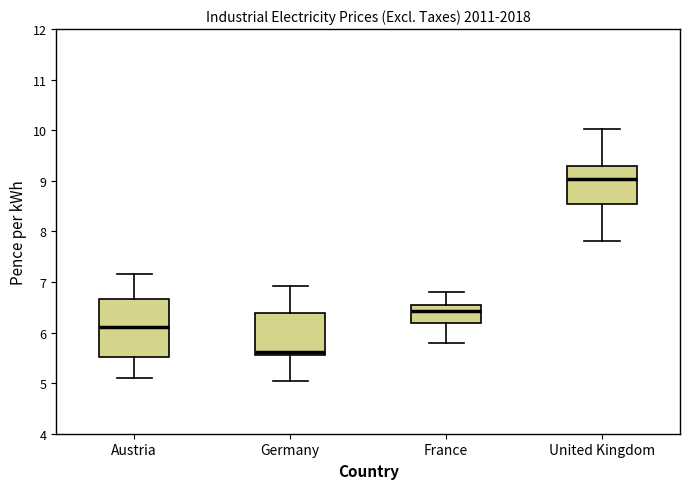

Reading left to right, transcribe this box plot: for each box, give where its median line is, the range the box spans, and where its two whiskers end, as read against the y-axis. The values are not printed on the chart, so give them approximately, as read against the axis.

Austria: median 6.1, box 5.5 to 6.7, whiskers 5.1 to 7.2
Germany: median 5.6 (just above the box's lower edge), box 5.6 to 6.4, whiskers 5.0 to 6.9
France: median 6.4, box 6.2 to 6.5, whiskers 5.8 to 6.8
United Kingdom: median 9.0, box 8.5 to 9.3, whiskers 7.8 to 10.0